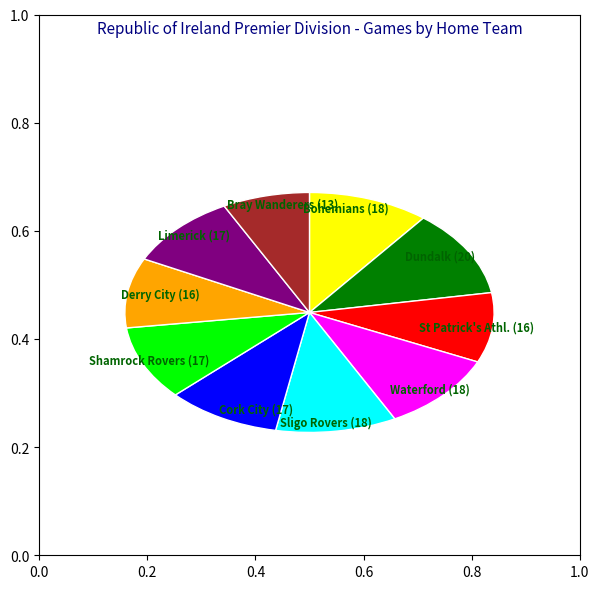

Is there a majority slice in this chart?

No